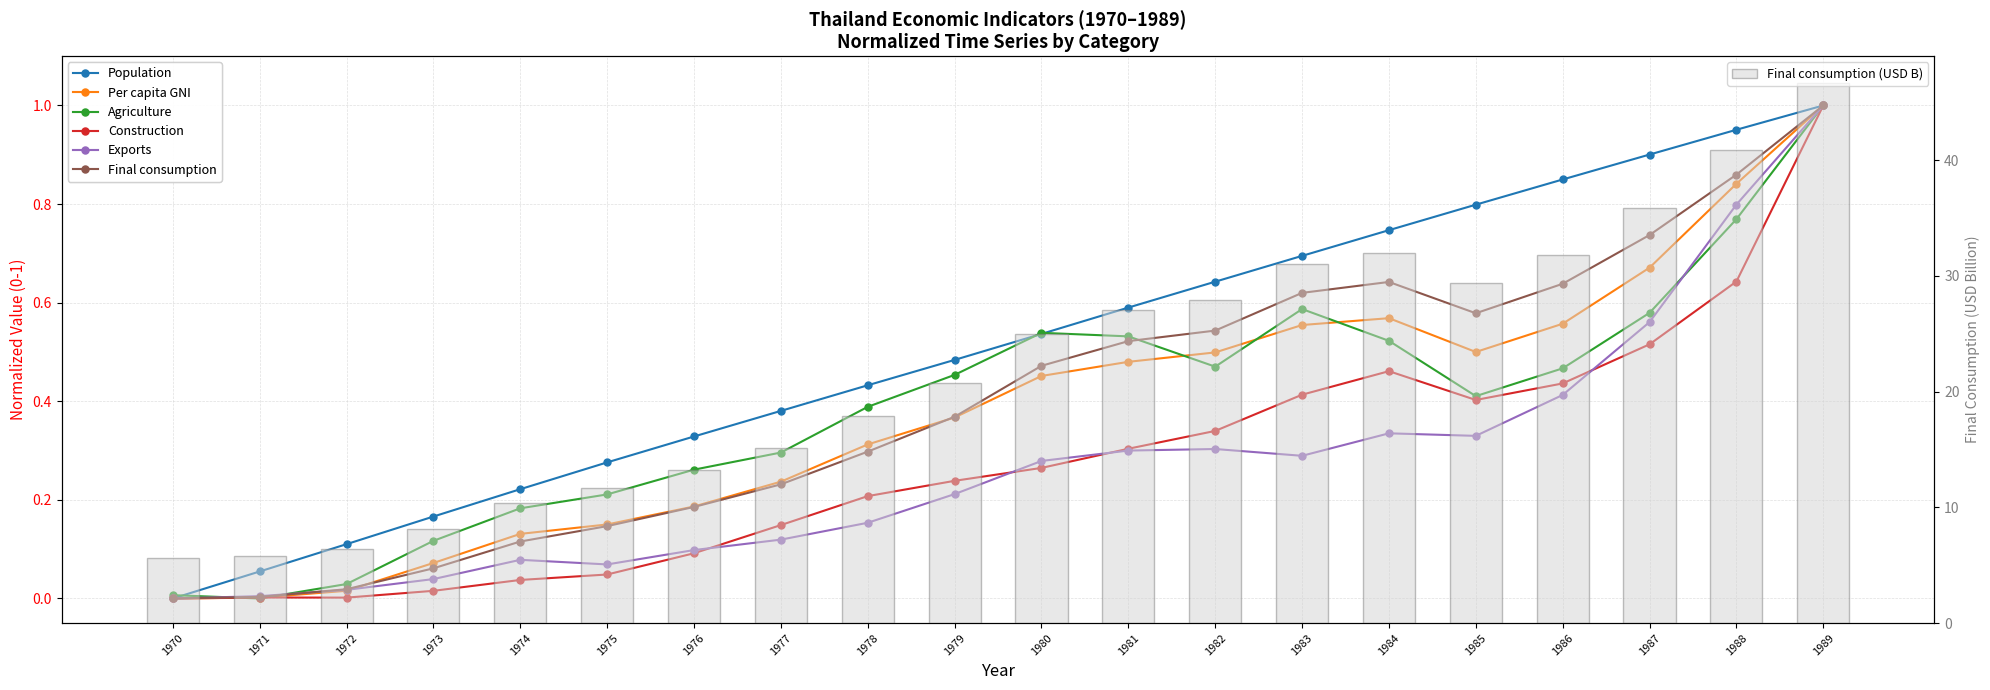

Is it true that Final consumption equals 0.0 at 1973?

False